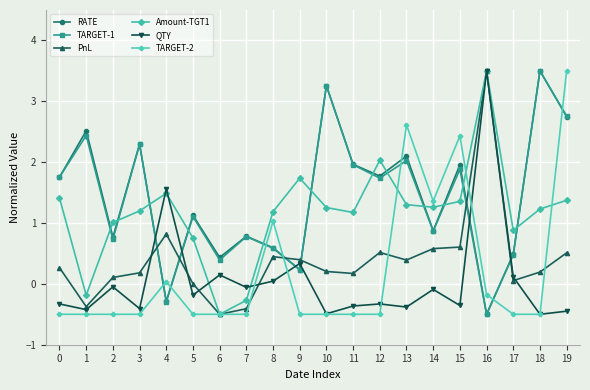

Where do TARGET-1 and Amount-TGT1 first cross each other?

1 and 2